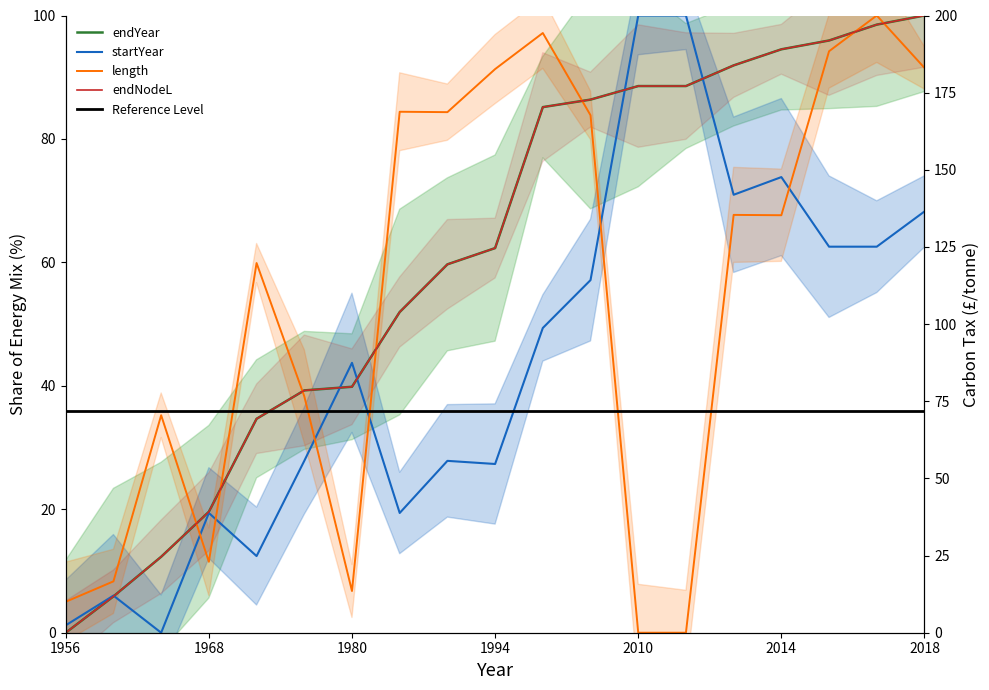

Reading right to left, what are all the values shown in this chart?

endYear: 100.0	98.5	96.0	94.5	91.9	88.6	88.6	86.4	85.2	62.3	59.7	52.0	39.8	39.3	34.7	19.6	12.3	5.9	0.0
startYear: 68.3	62.5	62.5	73.8	71.0	100.0	100.0	57.1	49.4	27.3	27.8	19.4	43.7	27.8	12.4	19.4	0.0	6.0	1.2
length: 91.5	100.0	94.2	67.6	67.7	0.0	0.0	83.8	97.2	91.3	84.3	84.4	6.8	38.3	59.9	11.5	35.2	8.3	5.0
endNodeL: 100.0	98.5	96.0	94.5	91.9	88.6	88.6	86.4	85.2	62.3	59.7	52.0	39.8	39.3	34.7	19.6	12.3	5.9	0.0